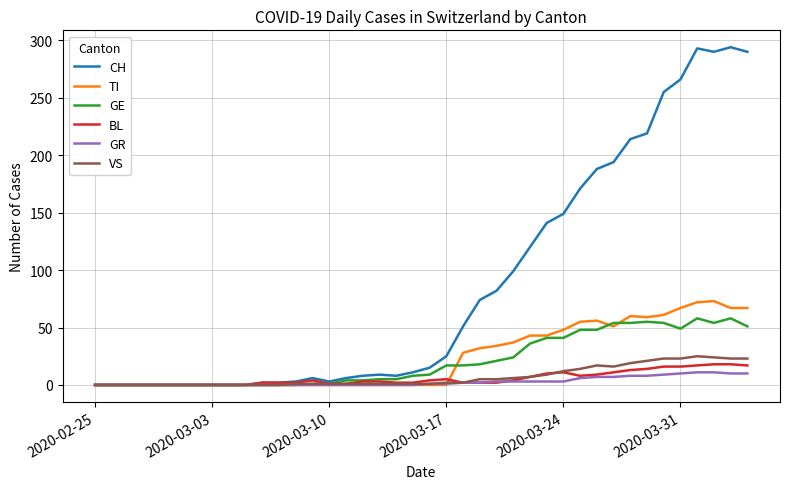

Which series has the widest spread of values?

CH